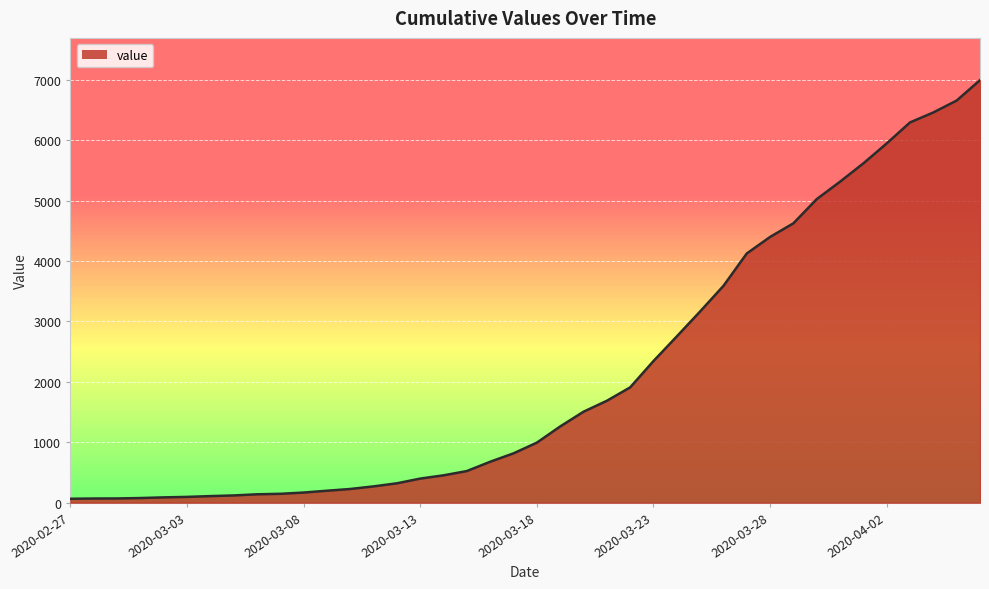

Does the chart display data point markers on the line(s)?

No